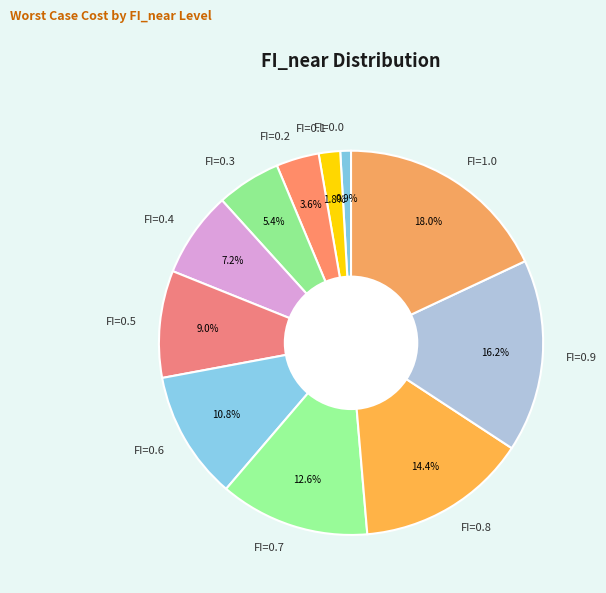

Does FI=0.9 represent more than half of the total?

No